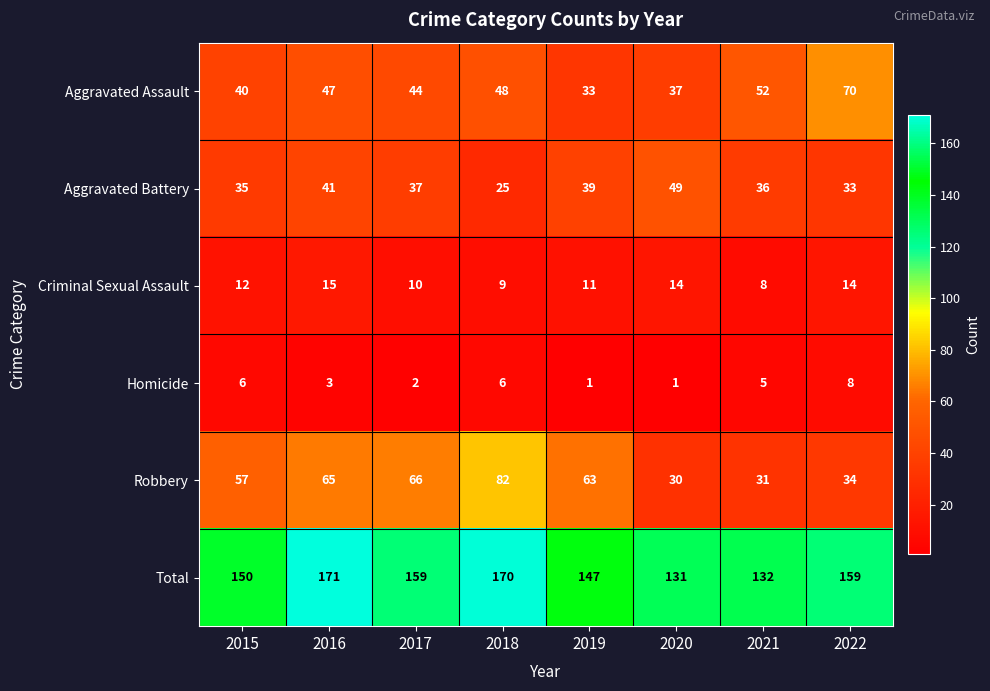

How many data points does each series have?

8